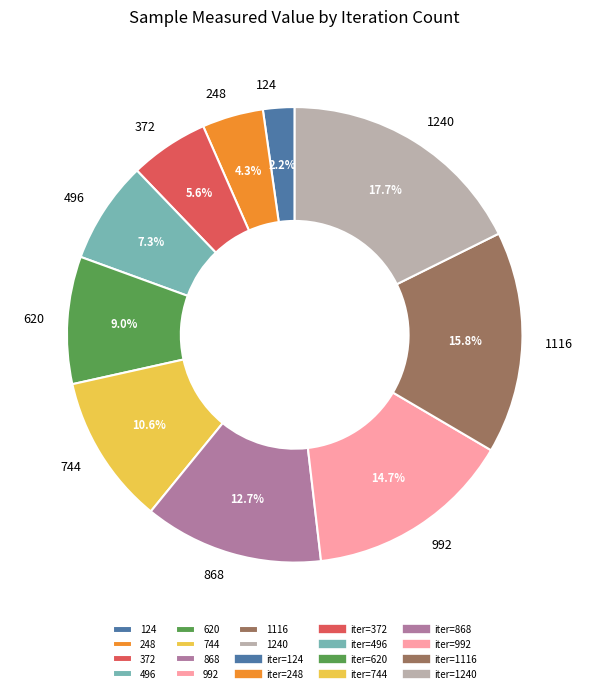

What is the smallest slice in the pie chart?

124